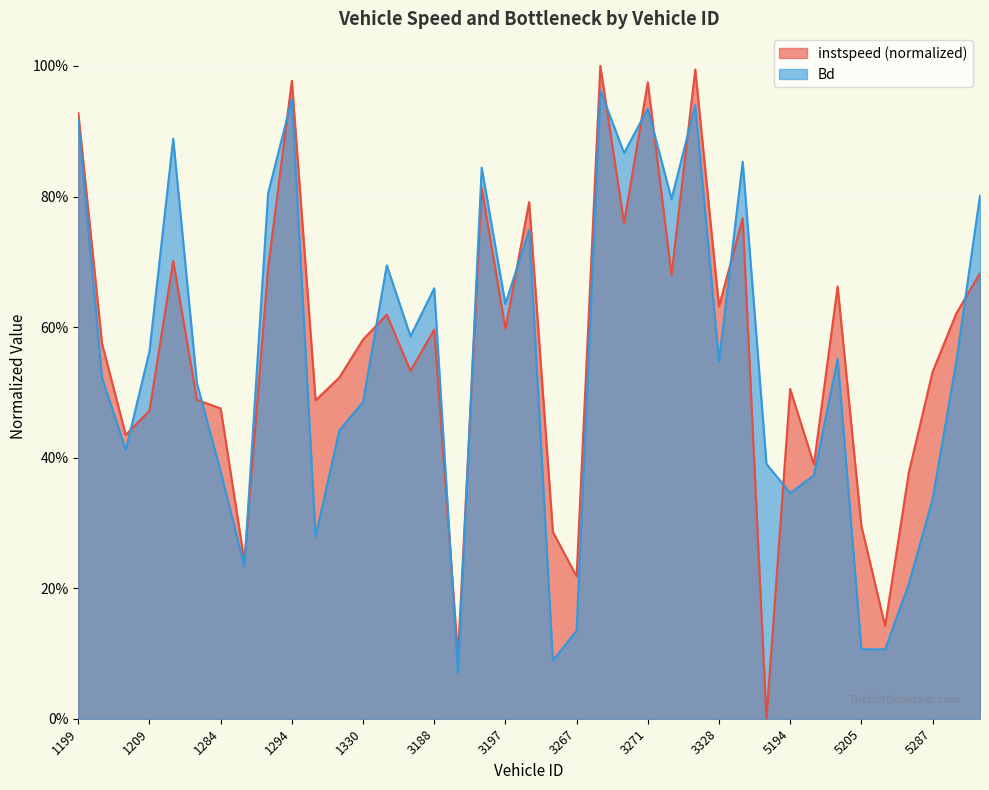

Reading right to left, what are all the values shown in this chart?

instspeed: 5290=0.7	5288=0.6	5287=0.5	5279=0.4	5266=0.1	5205=0.3	5198=0.7	5197=0.4	5194=0.5	5189=0.0	5185=0.8	3328=0.6	3324=1.0	3282=0.7	3271=1.0	3270=0.8	3268=1.0	3267=0.2	3204=0.3	3202=0.8	3197=0.6	3190=0.8	3189=0.1	3188=0.6	3184=0.5	1332=0.6	1330=0.6	1327=0.5	1326=0.5	1294=1.0	1292=0.7	1291=0.2	1284=0.5	1283=0.5	1268=0.7	1209=0.5	1207=0.4	1203=0.6	1199=0.9
Bd: 5290=0.8	5288=0.5	5287=0.3	5279=0.2	5266=0.1	5205=0.1	5198=0.6	5197=0.4	5194=0.3	5189=0.4	5185=0.9	3328=0.5	3324=0.9	3282=0.8	3271=0.9	3270=0.9	3268=1.0	3267=0.1	3204=0.1	3202=0.7	3197=0.6	3190=0.8	3189=0.1	3188=0.7	3184=0.6	1332=0.7	1330=0.5	1327=0.4	1326=0.3	1294=0.9	1292=0.8	1291=0.2	1284=0.4	1283=0.5	1268=0.9	1209=0.6	1207=0.4	1203=0.5	1199=0.9